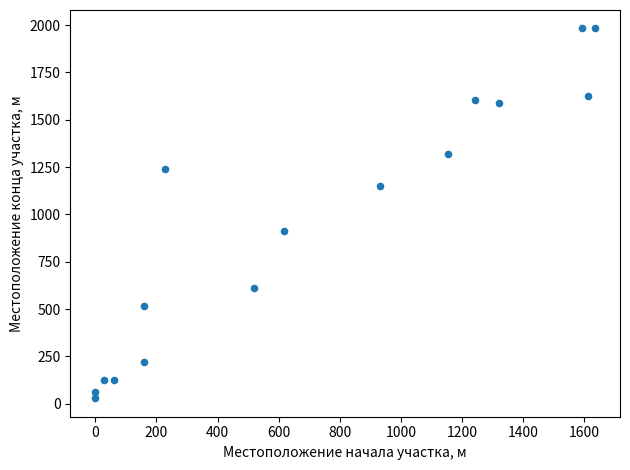

What is the range of X values (max minus min)?

1635